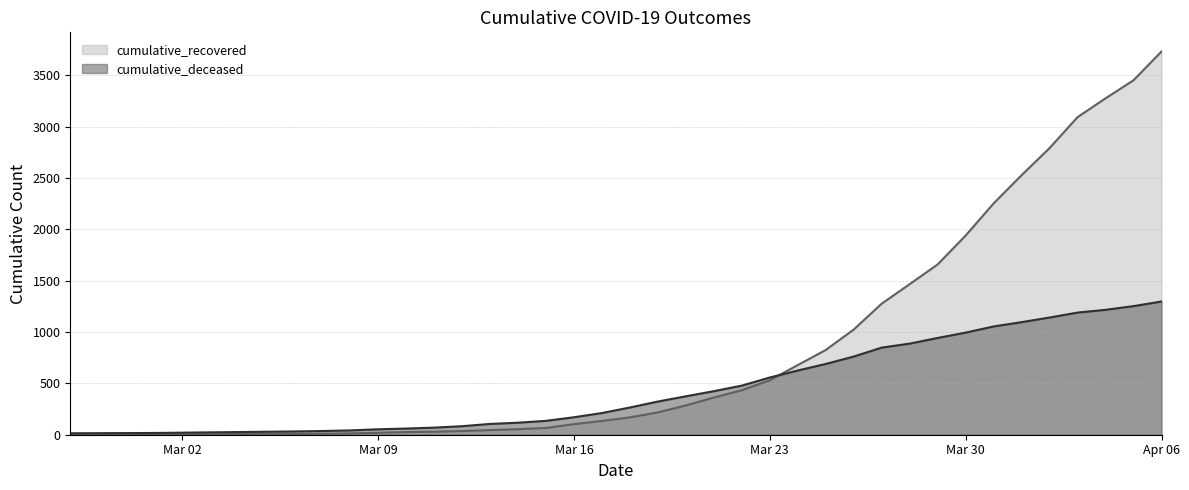

Which series has the widest spread of values?

cumulative_recovered